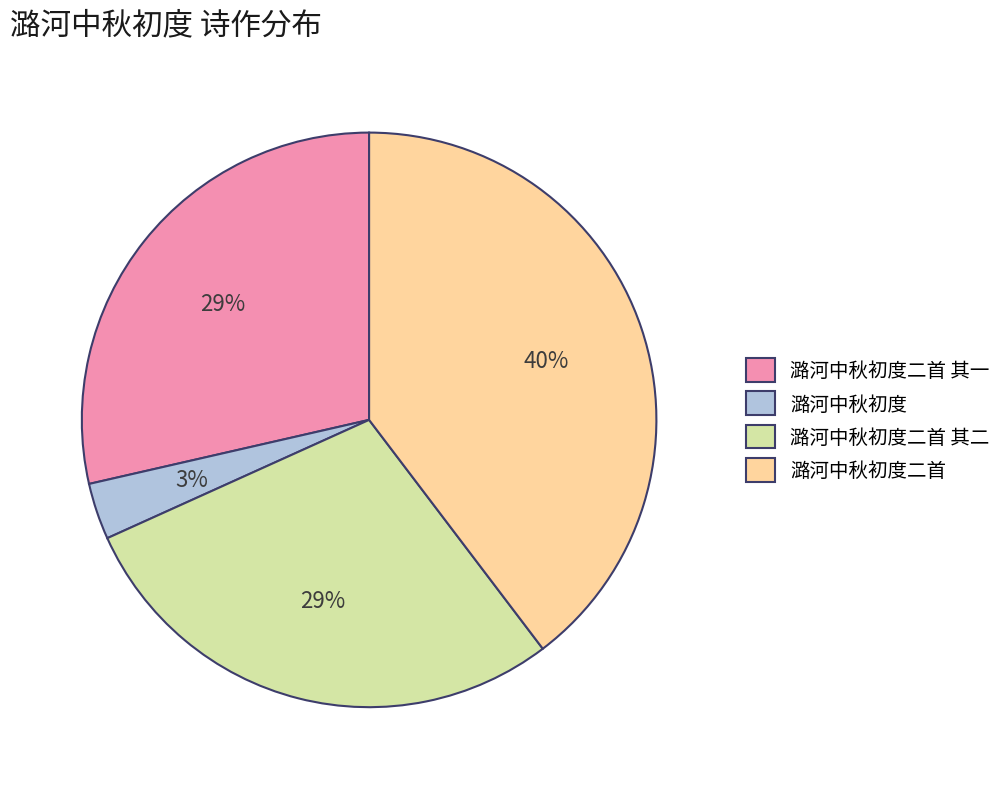

Do 潞河中秋初度二首 其一 and 潞河中秋初度 together represent more than half of the pie?

No